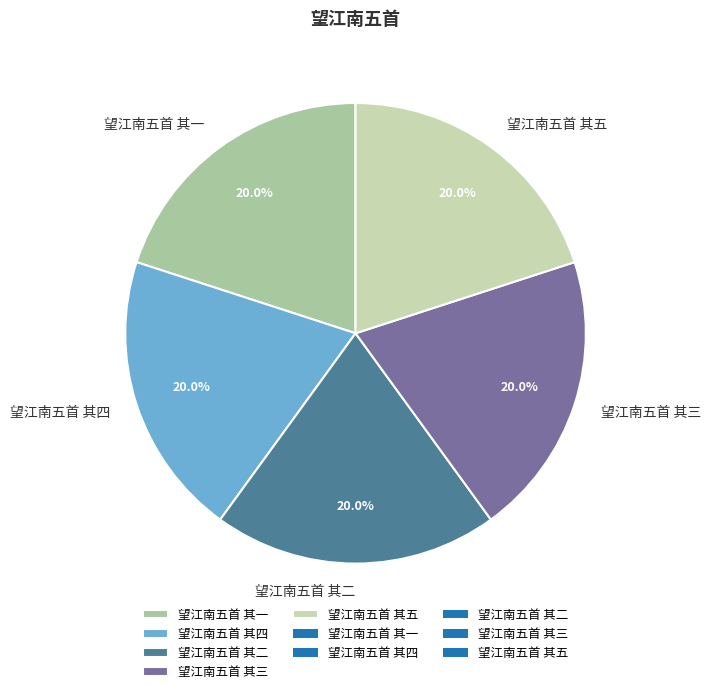

Is the sum of 望江南五首 其三 and 望江南五首 其五 greater than half?

No